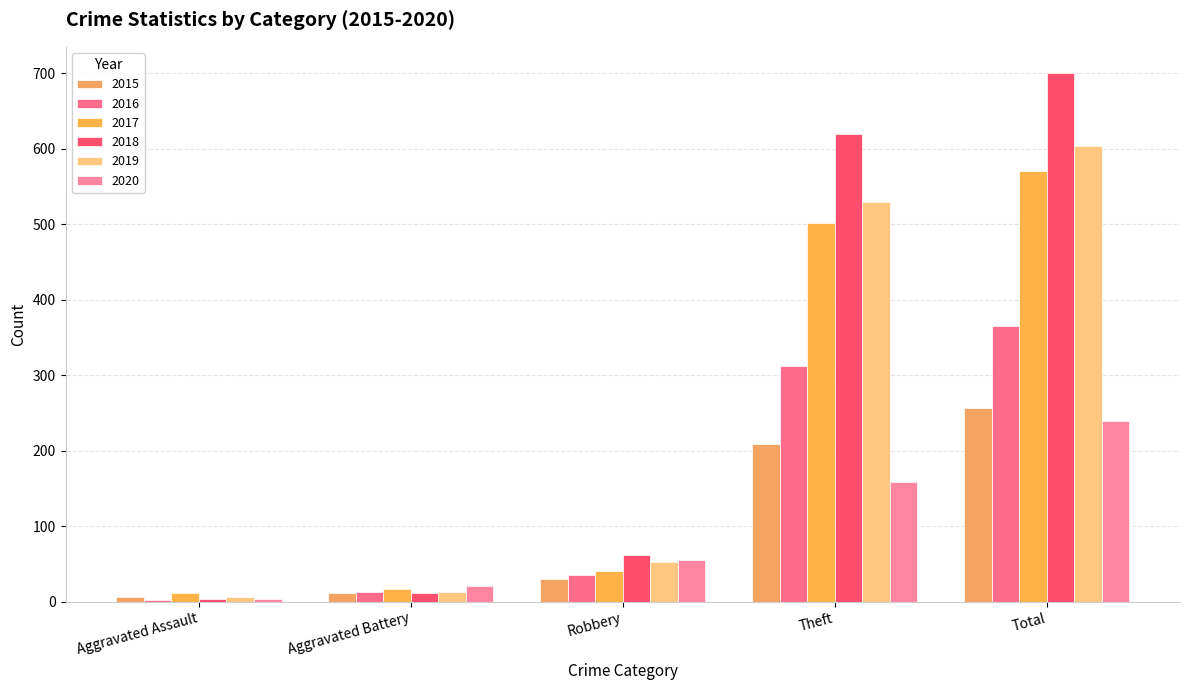

At Aggravated Battery, list the series in order from smallest to largest.

2015, 2018, 2016, 2019, 2017, 2020